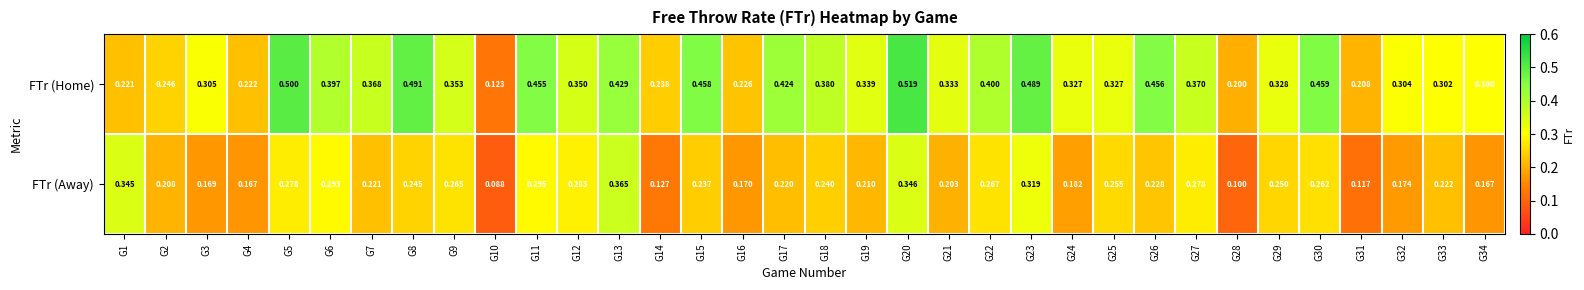

Which series has the largest total across all categories?

FTr (Home)